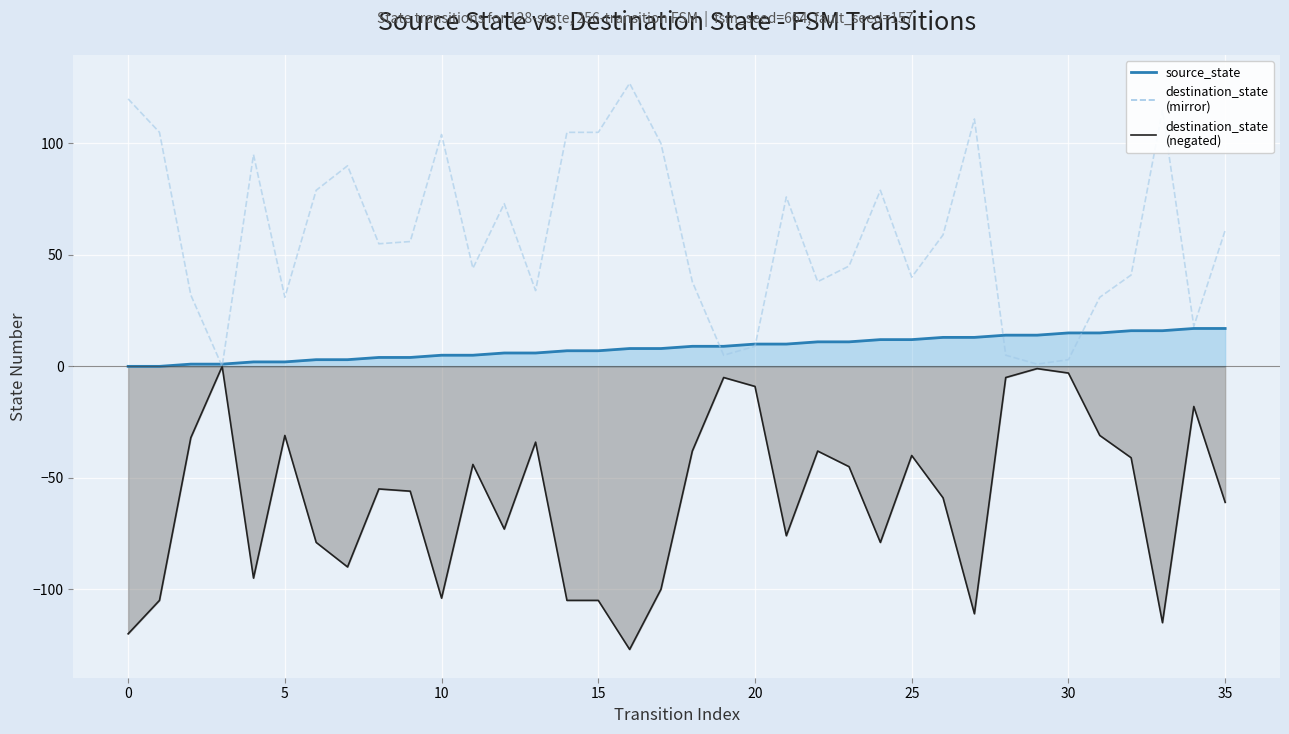

List the series in order of their peak value, lowest first.

destination_state line, source_state line, destination_state (mirror)